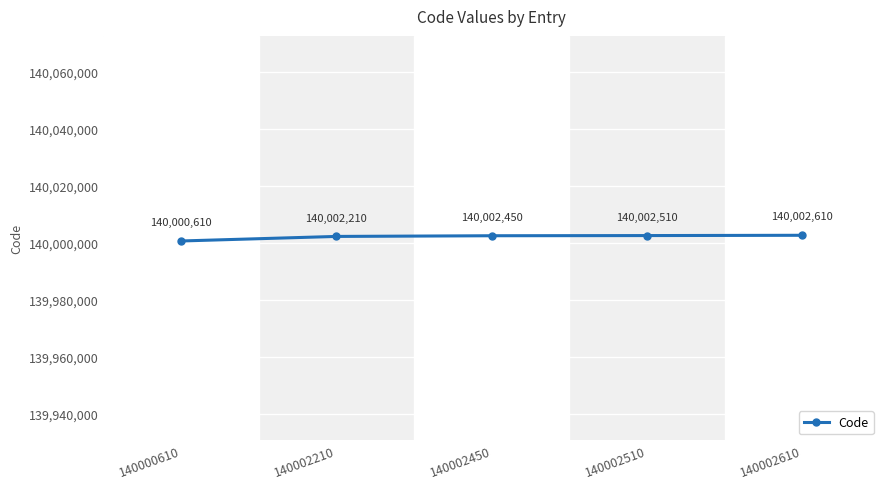

The chart shows a value of 30166639 at 140002610. True or false?

False